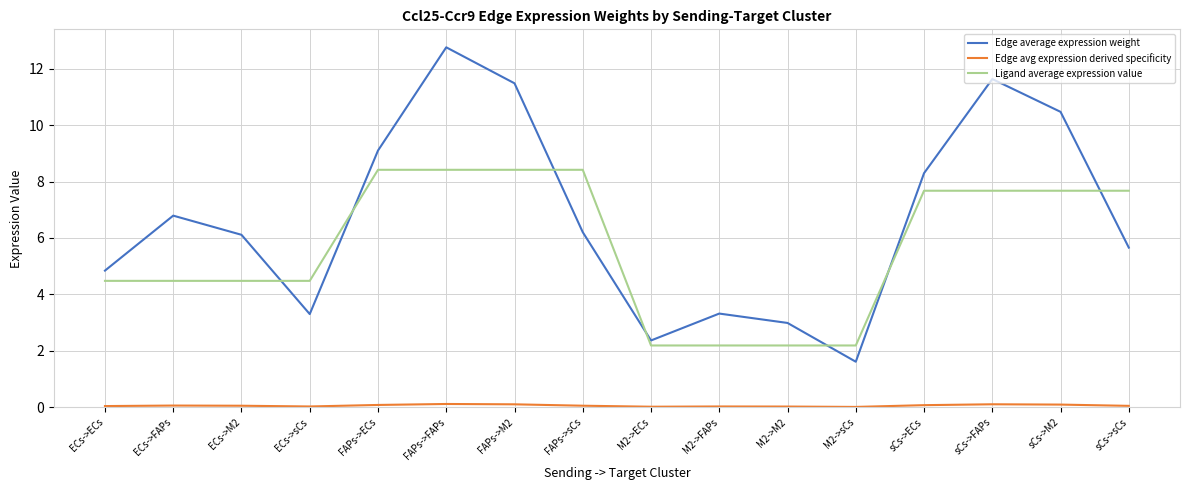

The value of Ligand average expression value at M2->FAPs is 3.7. True or false?

False